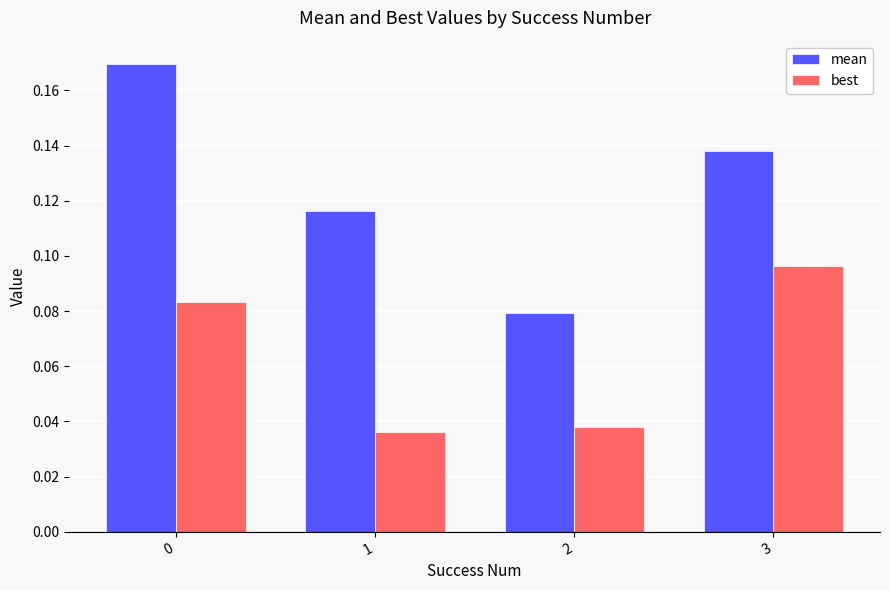

At which label is best closest to 0?

1